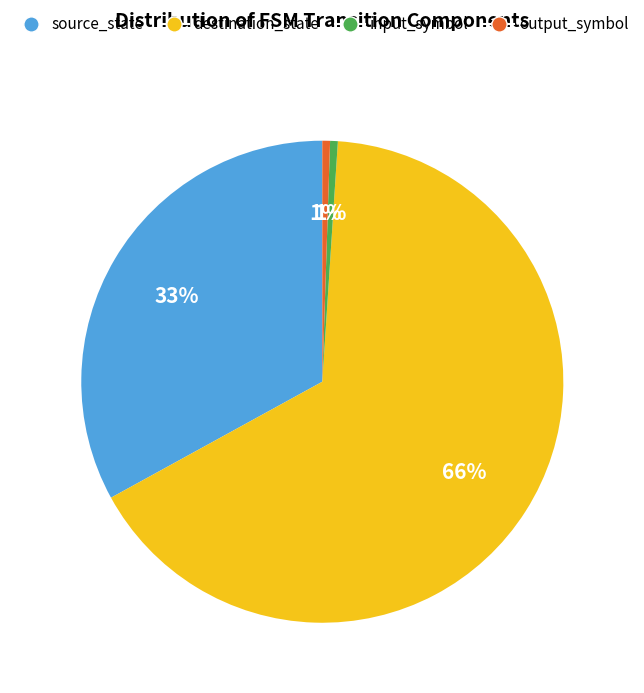

Is it true that destination_state is 20% of the pie?

False